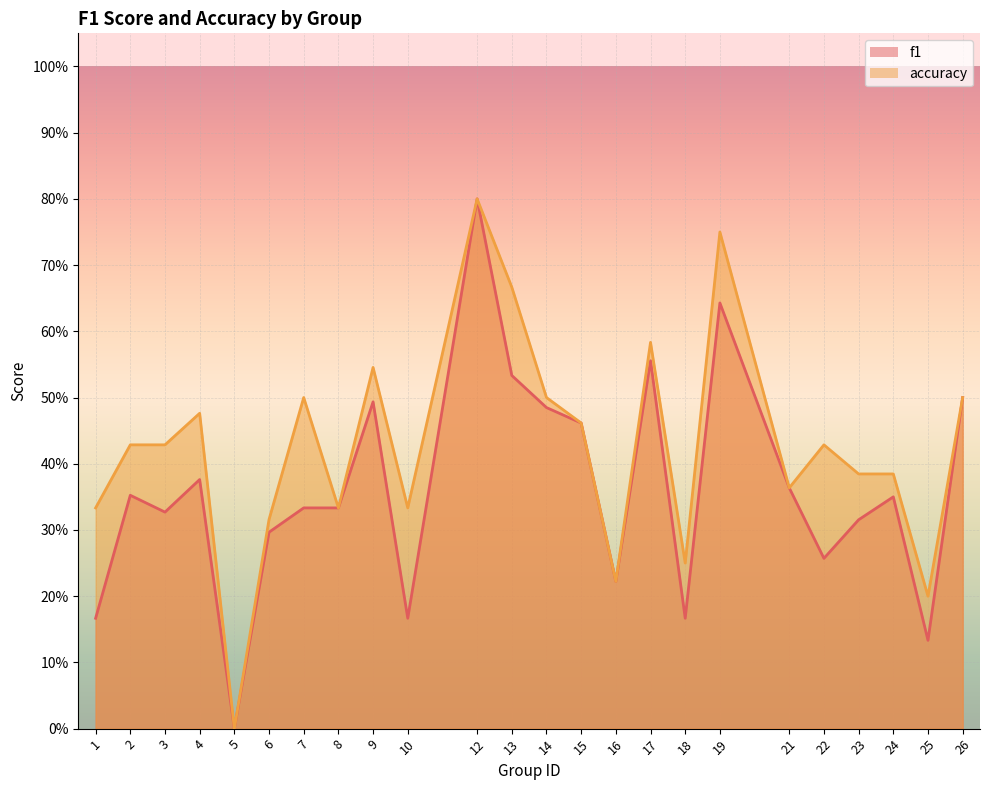

At which category does the chart reach its peak across all series?

12